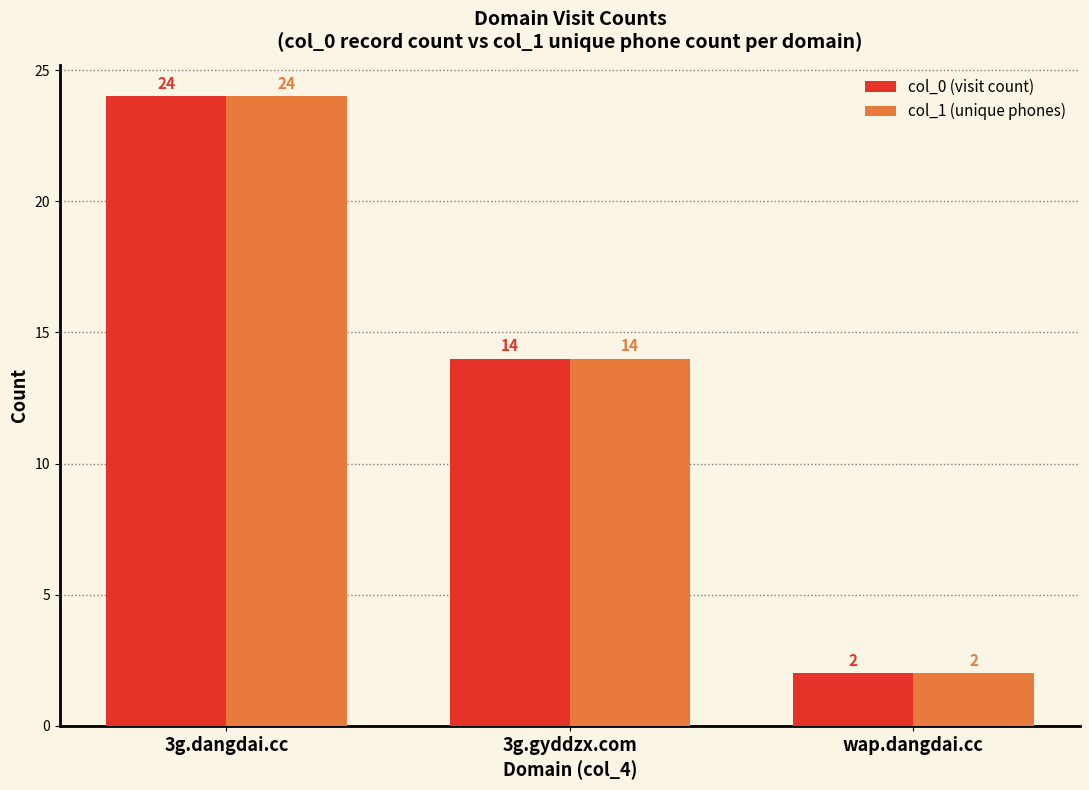

At which category is the sum across all series the highest?

3g.dangdai.cc